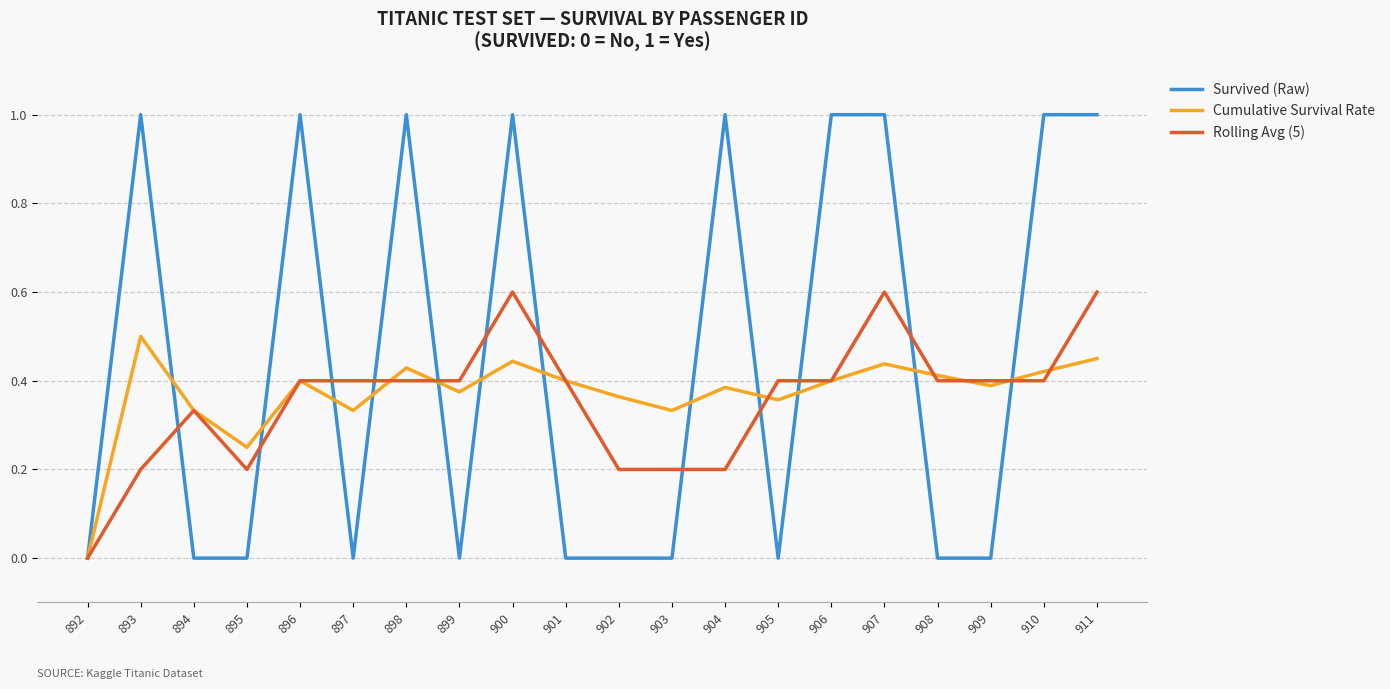

How many interior local valleys does the Cumulative Survival Rate series have?

6